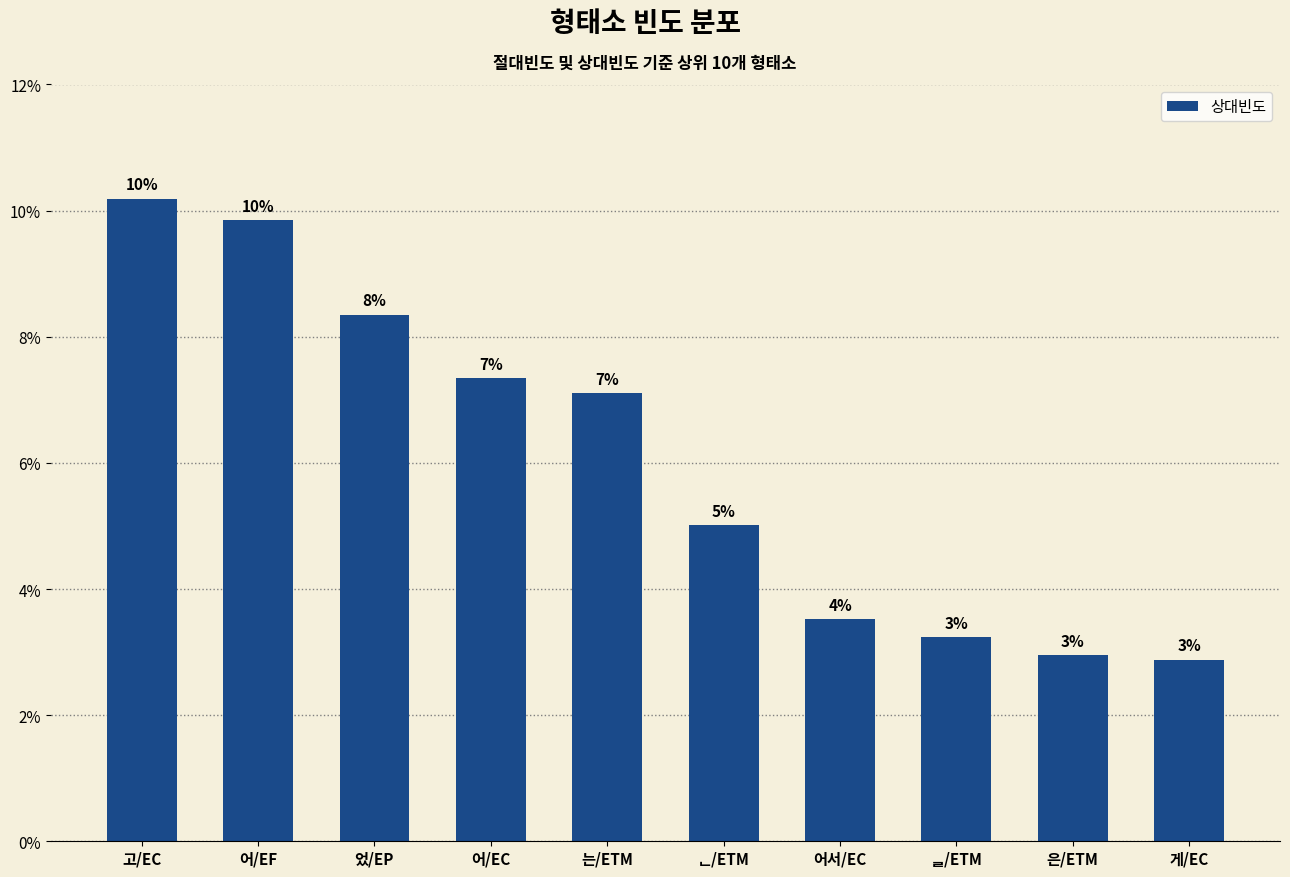

Are the bars horizontal?

No